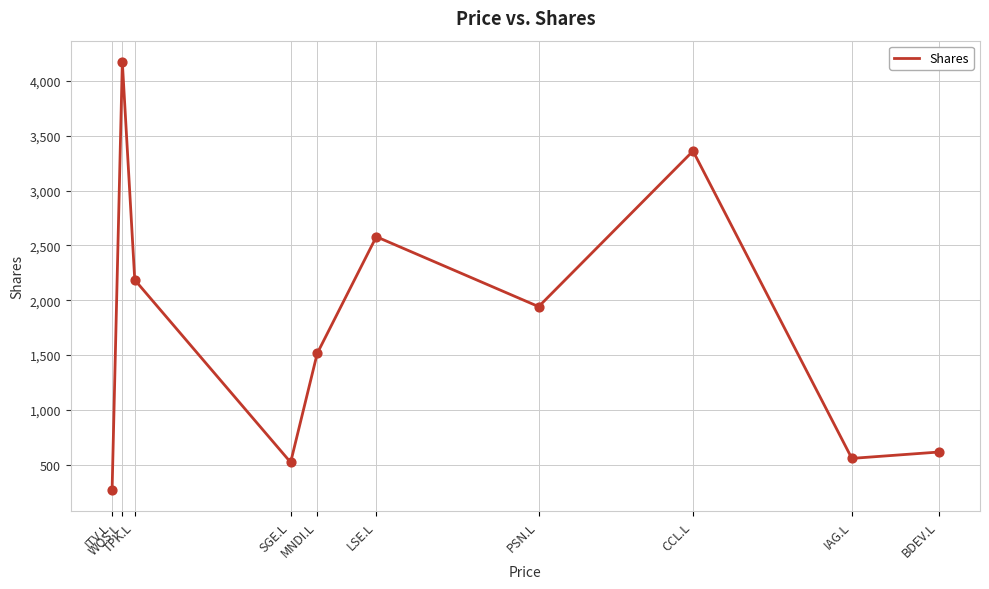

Approximately how many times larger is the value at MNDI.L compared to PSN.L?

0.8